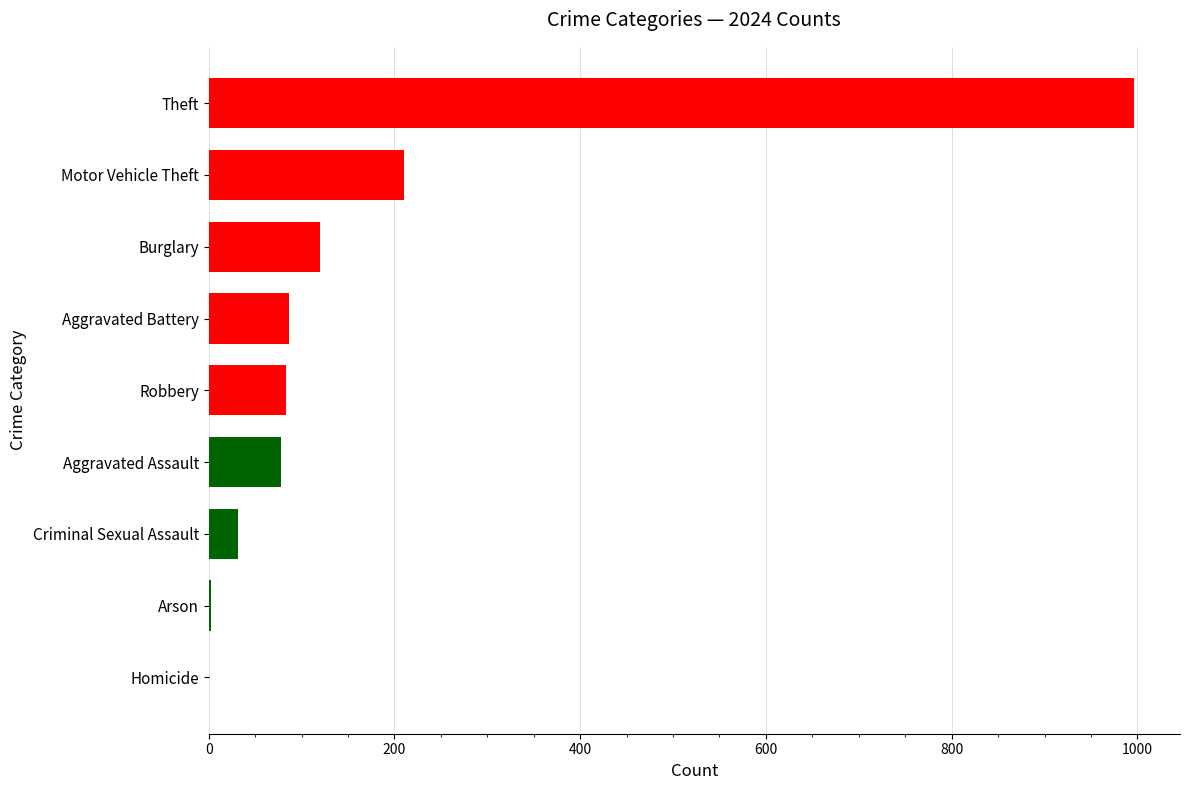

Which has a higher value, Motor Vehicle Theft or Arson?

Motor Vehicle Theft